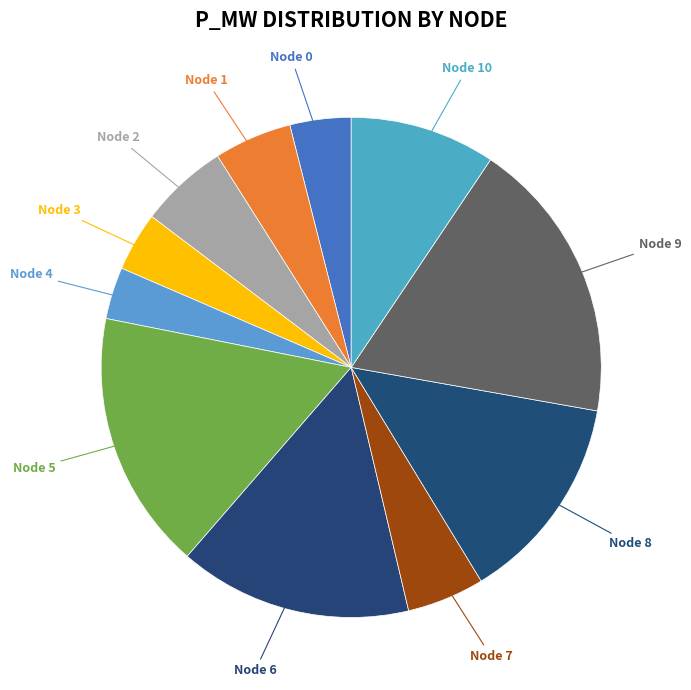

Is there a majority slice in this chart?

No